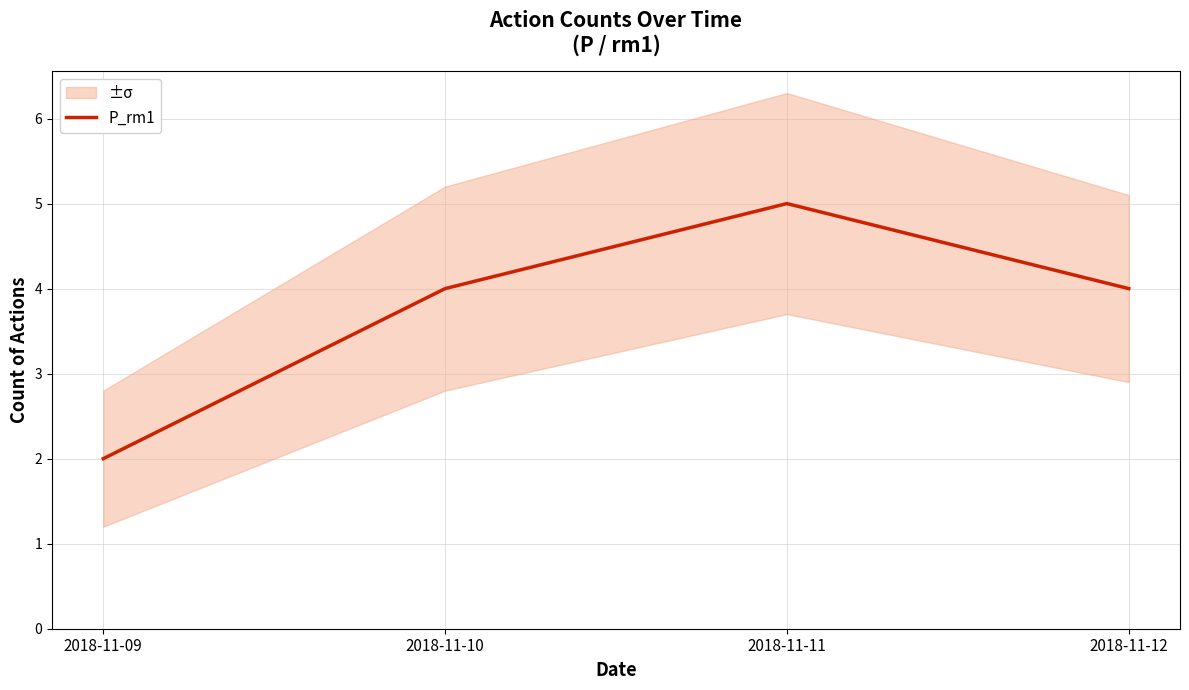

Which has a higher value, 2018-11-11 or 2018-11-10?

2018-11-11